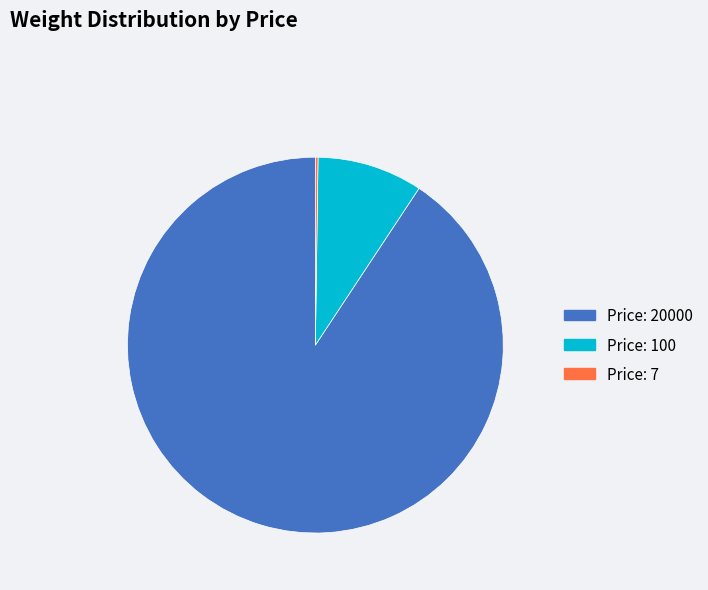

What is the largest slice in the pie chart?

Price: 20000